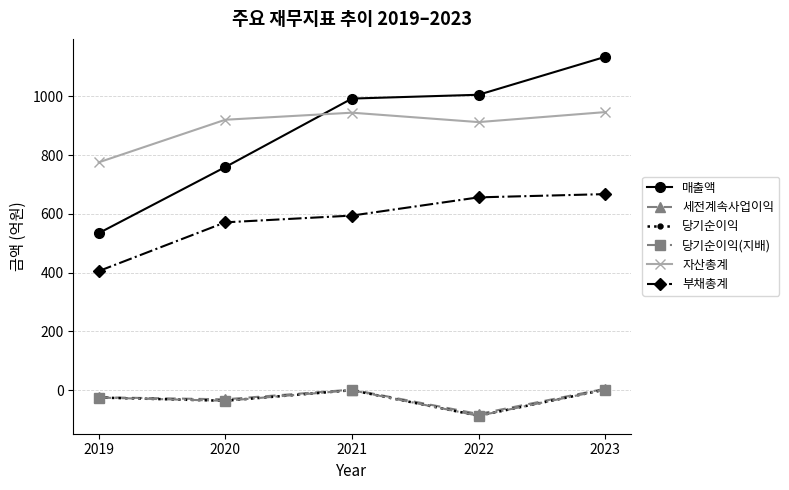

Reading right to left, what are all the values shown in this chart?

매출액: 1134	1005	992	759	534
세전계속사업이익: 5	-81	2	-31	-24
당기순이익: 2	-87	0	-36	-25
당기순이익(지배): 2	-87	0	-36	-25
자산총계: 946	912	944	920	775
부채총계: 667	656	594	571	405